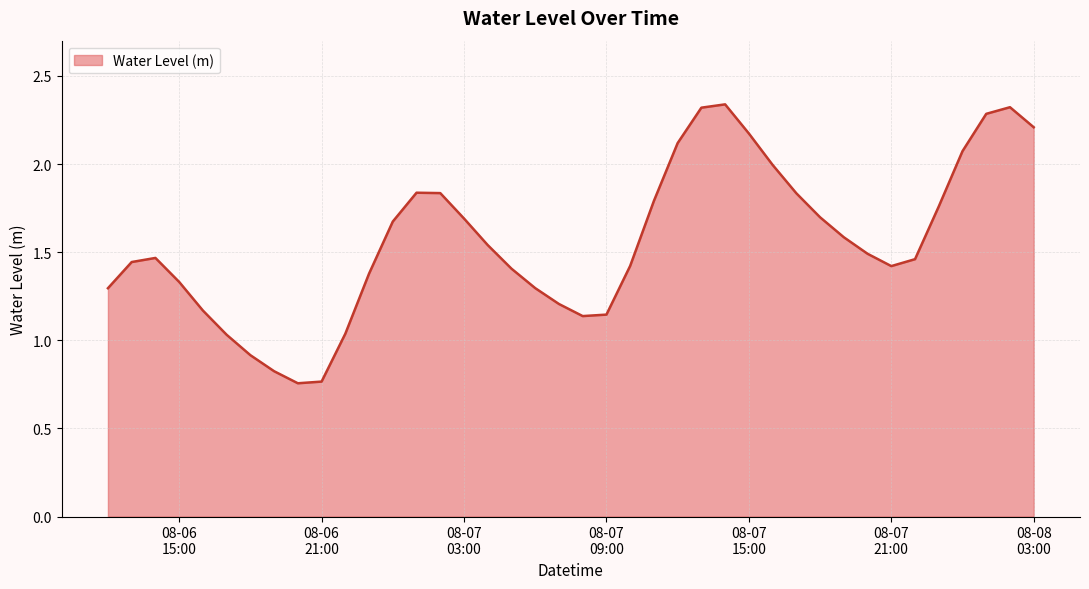

What is the difference between the maximum and minimum values?

1.6